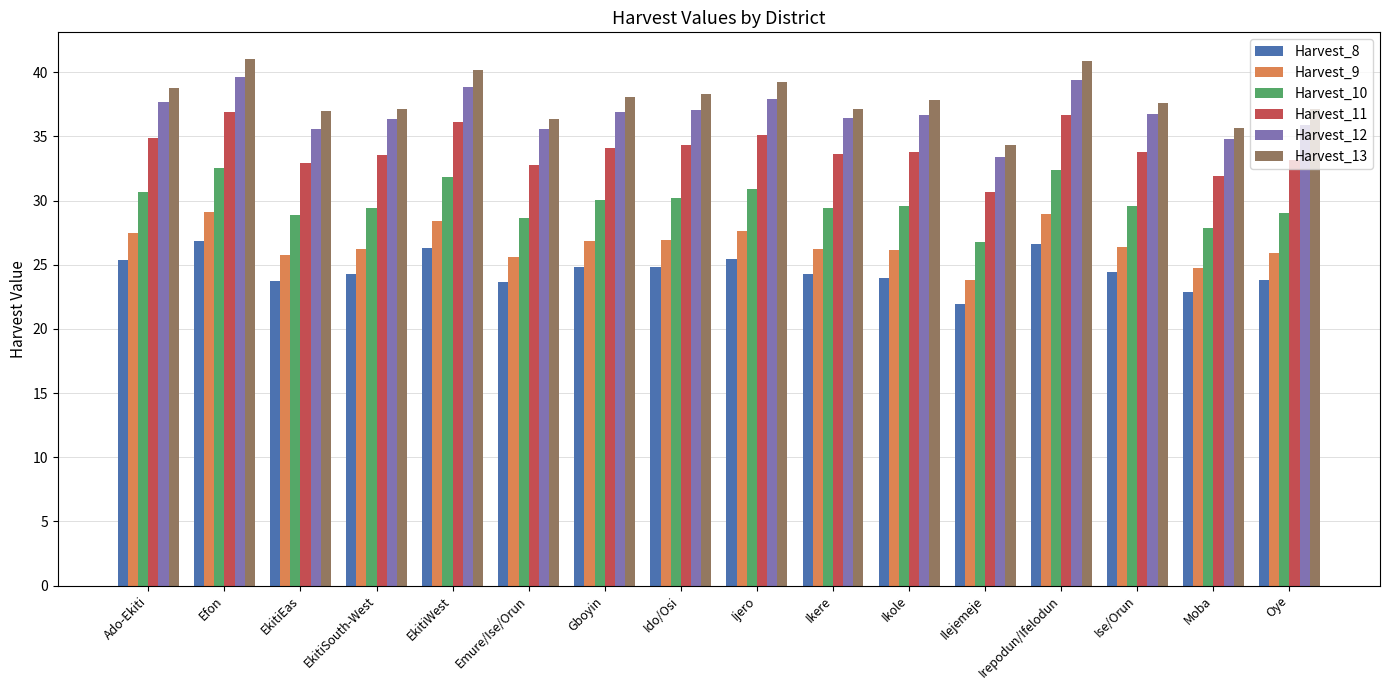

Are the bars horizontal?

No